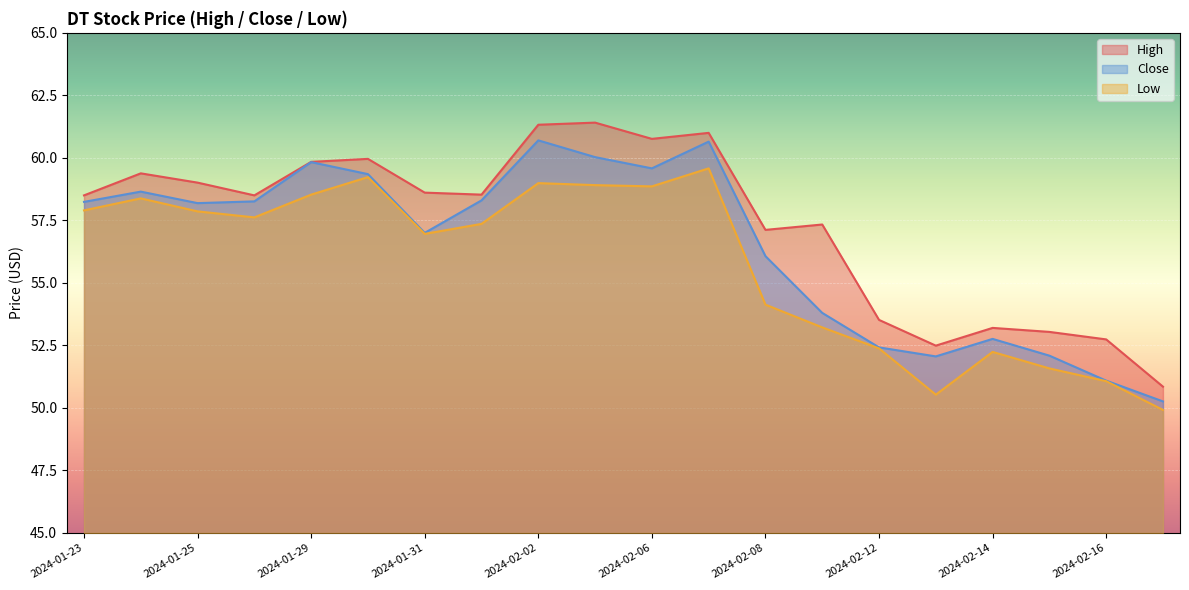

The High series shows 50.9 at 2024-02-20. True or false?

True